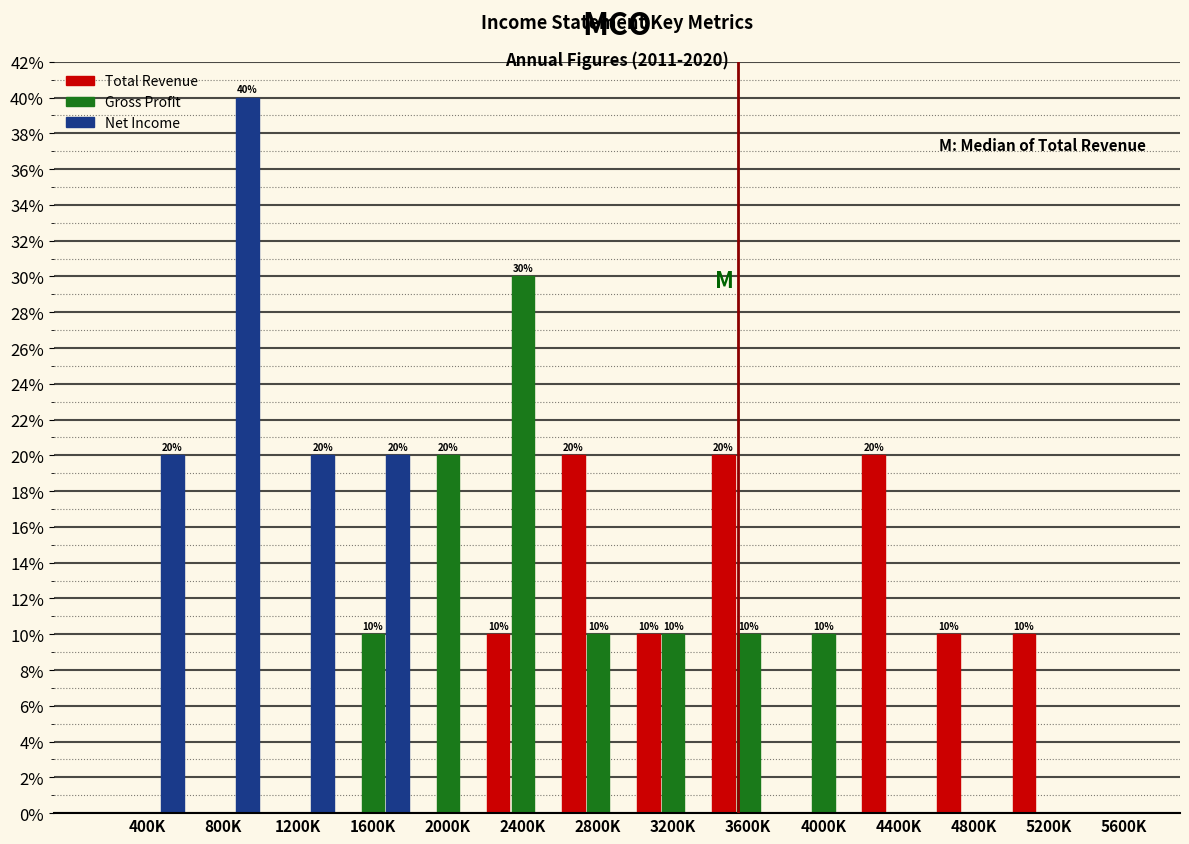

Are the bars horizontal?

No